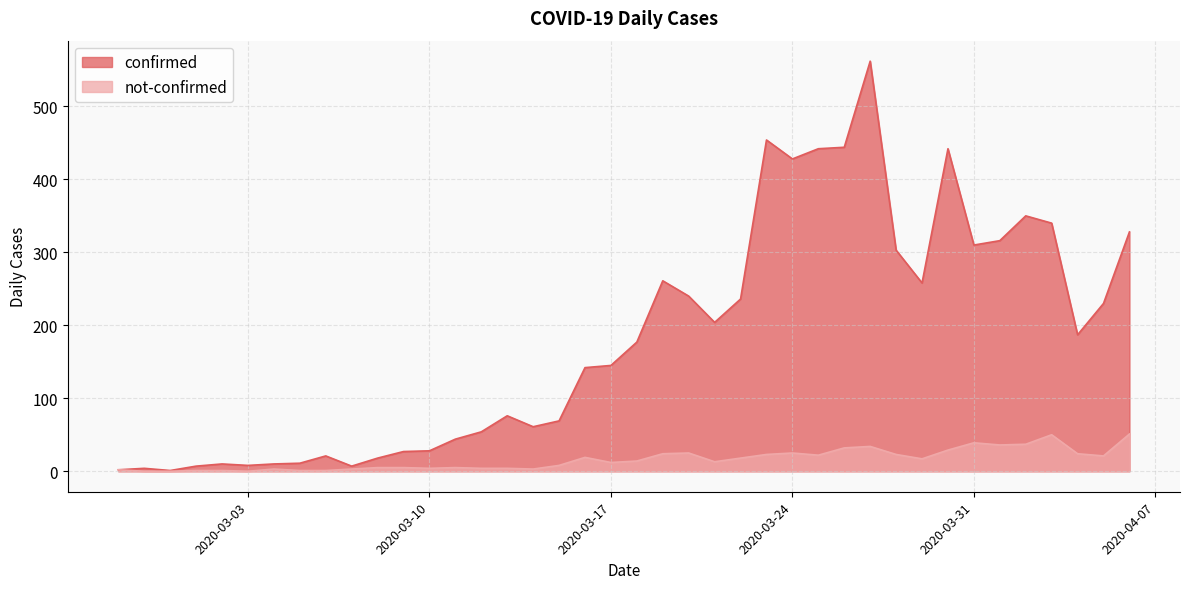

What is the difference between the highest and lowest values at 2020-03-17?

133